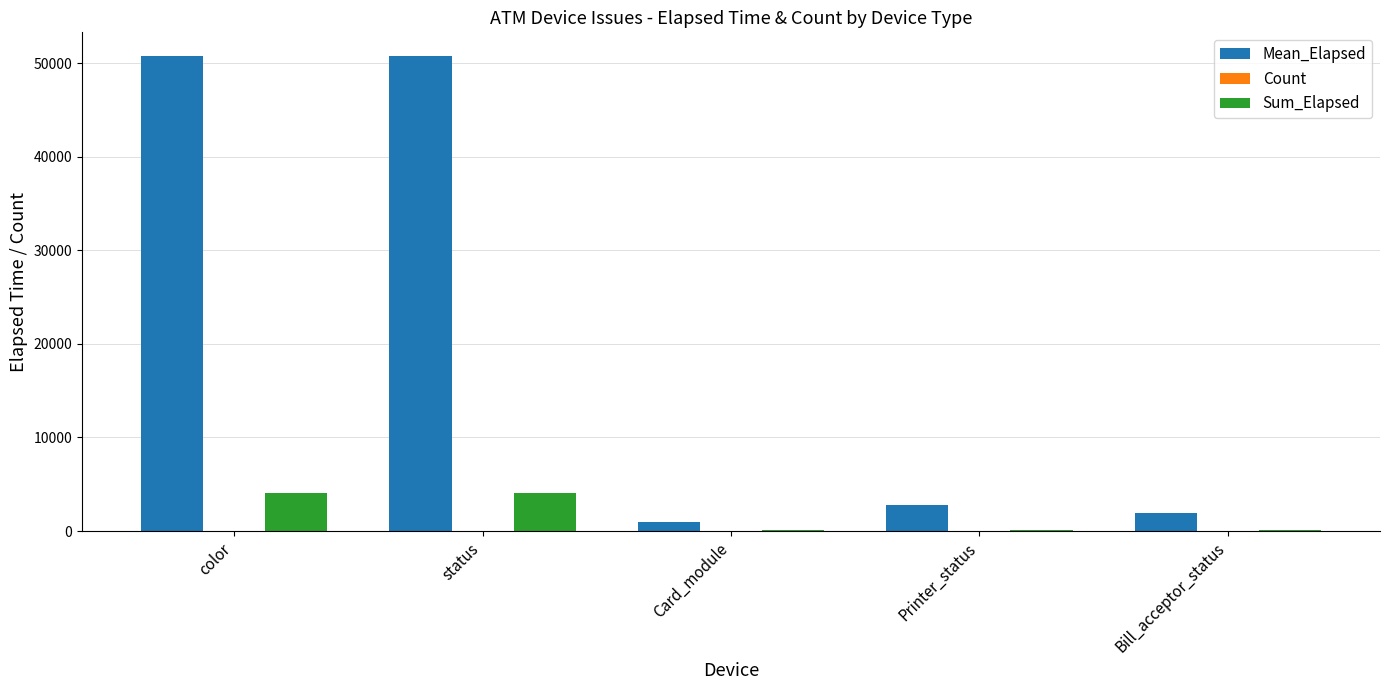

What is the sum of the Mean_Elapsed values at color and Printer_status?

53478.4